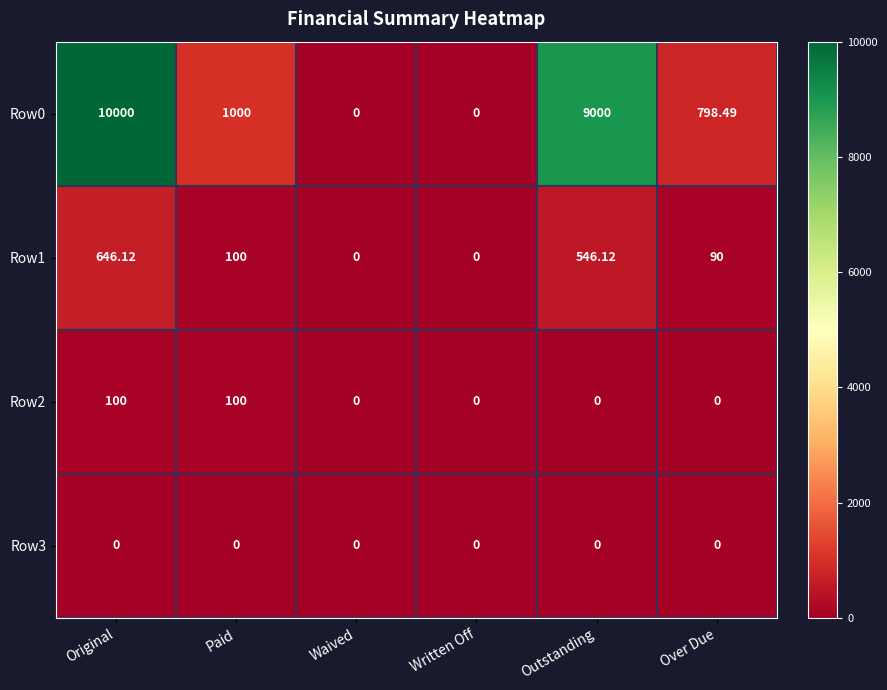

Where is Row0 nearest to the value 5000?

Paid